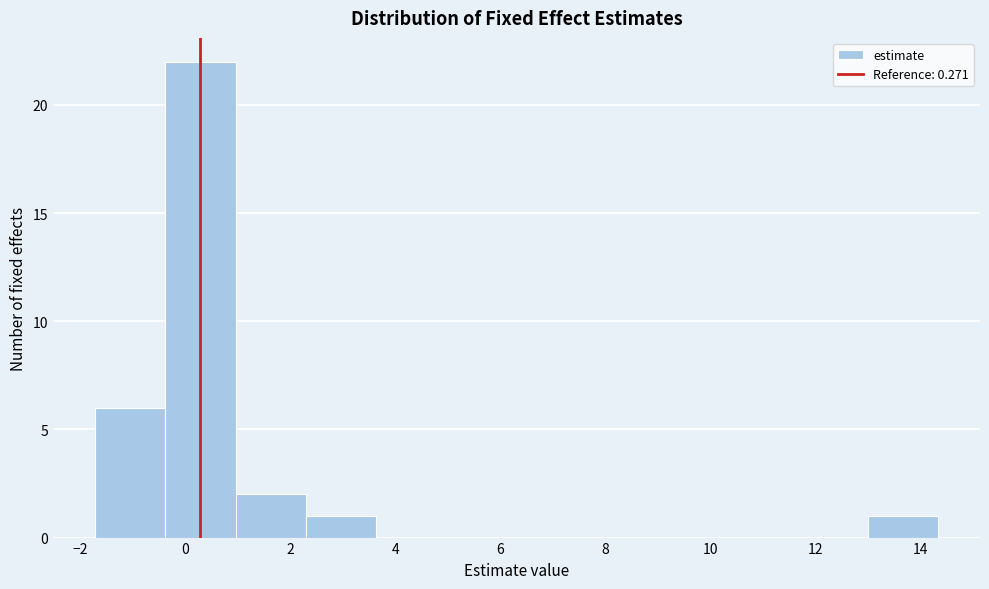

What is the height of the bar covering -1.8 to -0.4 on the x-axis? Neither the bar edges nor the heights are printed on the chart, so give them approximately, as read against the axes.

6